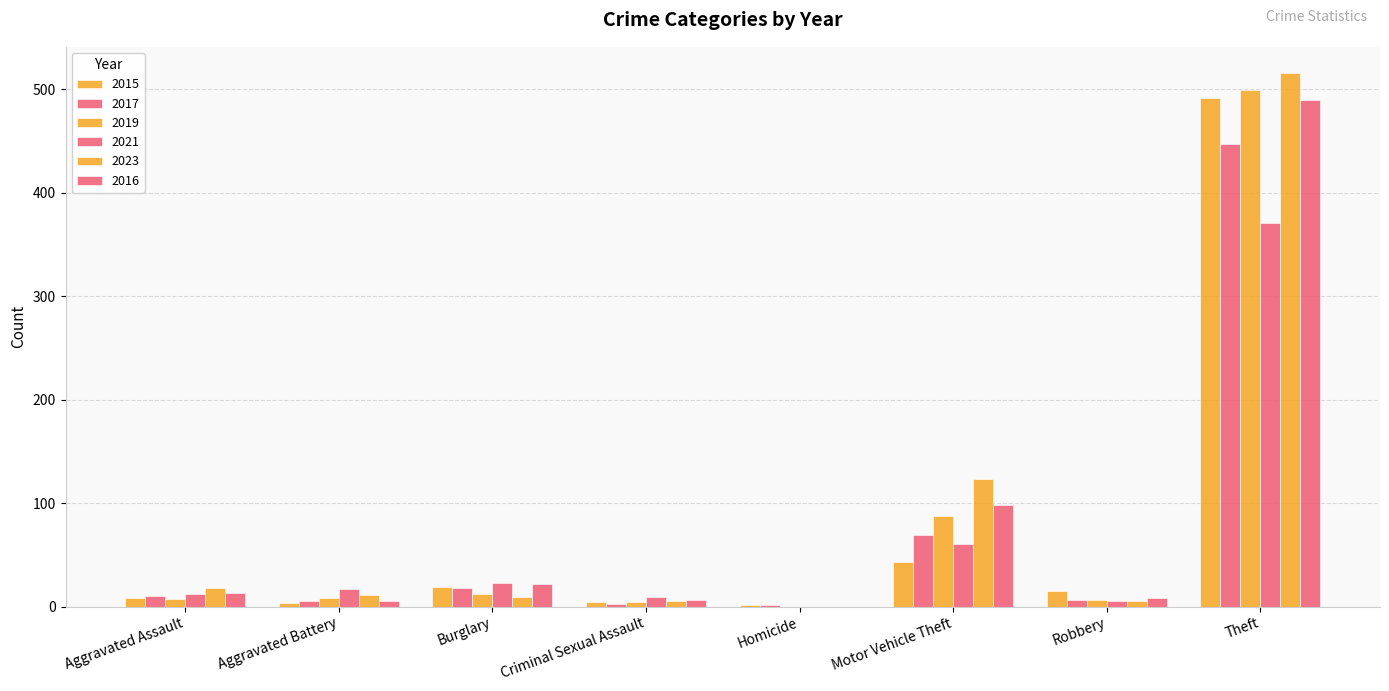

What is the sum of all 2017 values?

558